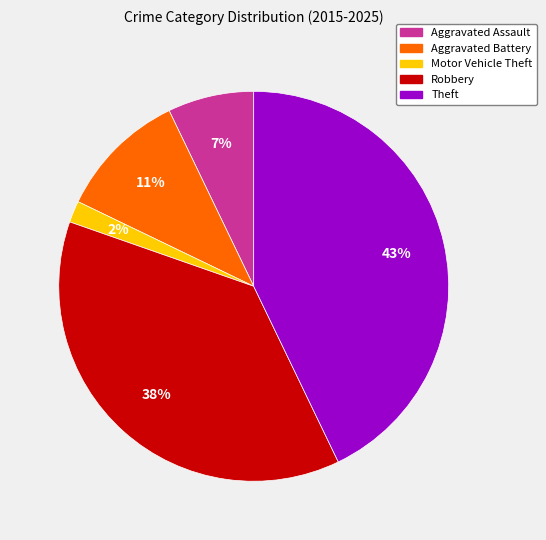

Count the number of slices in the pie.

5